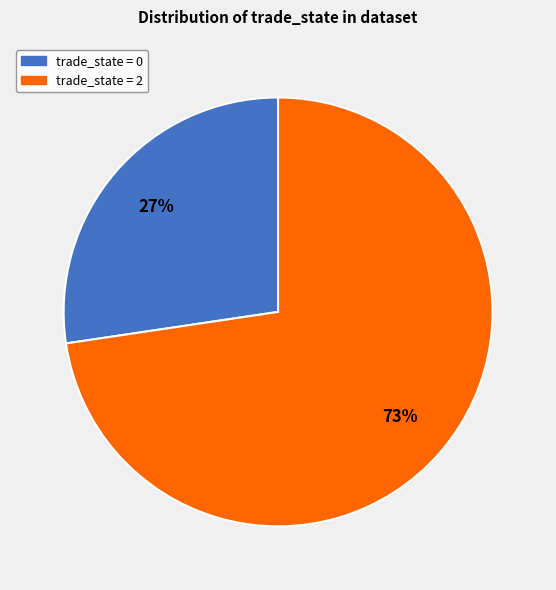

To the nearest percent, what is the average slice percentage?

50%